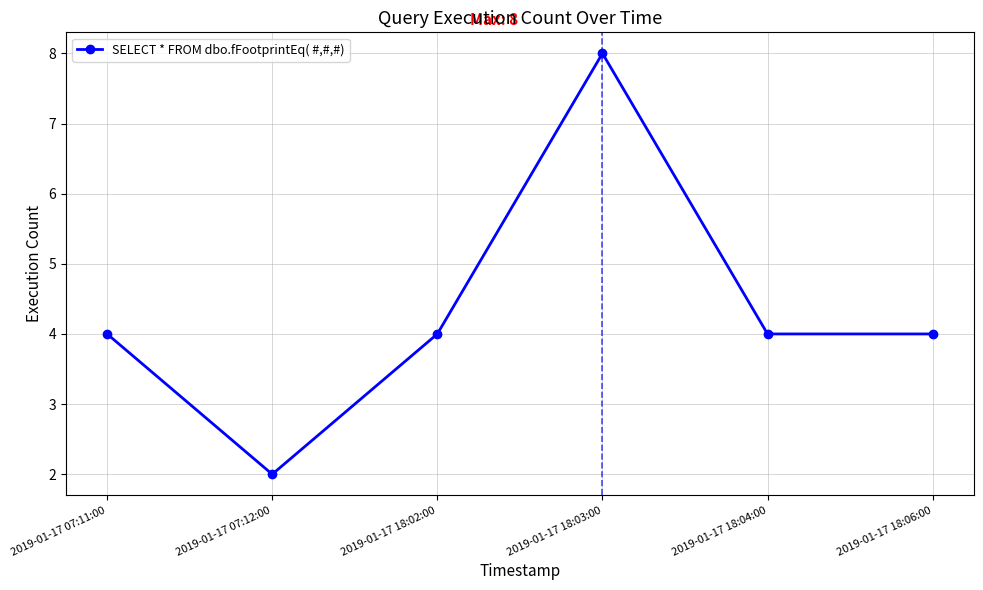

Approximately how many times larger is the value at 2019-01-17 18:04:00 compared to 2019-01-17 07:12:00?

2.0